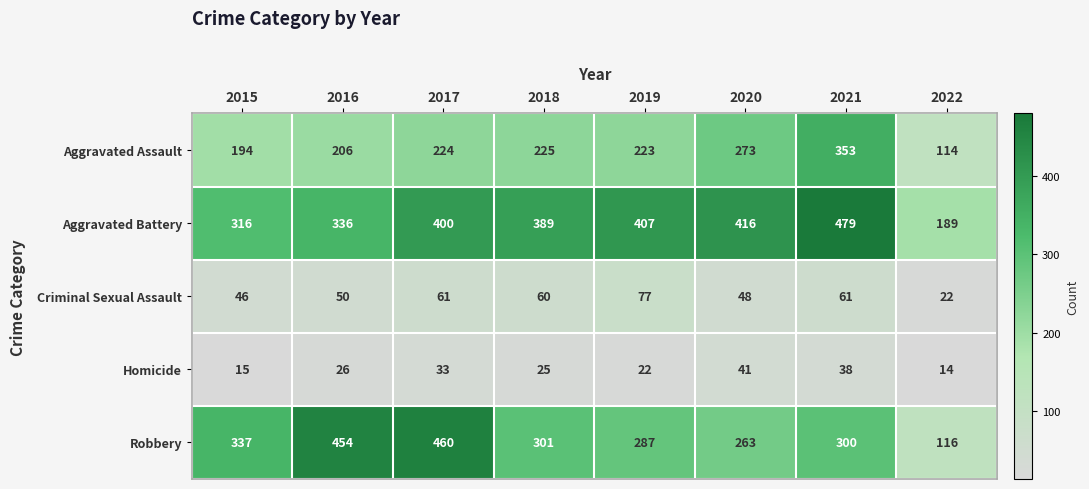

The Aggravated Assault series shows 80 at 2019. True or false?

False